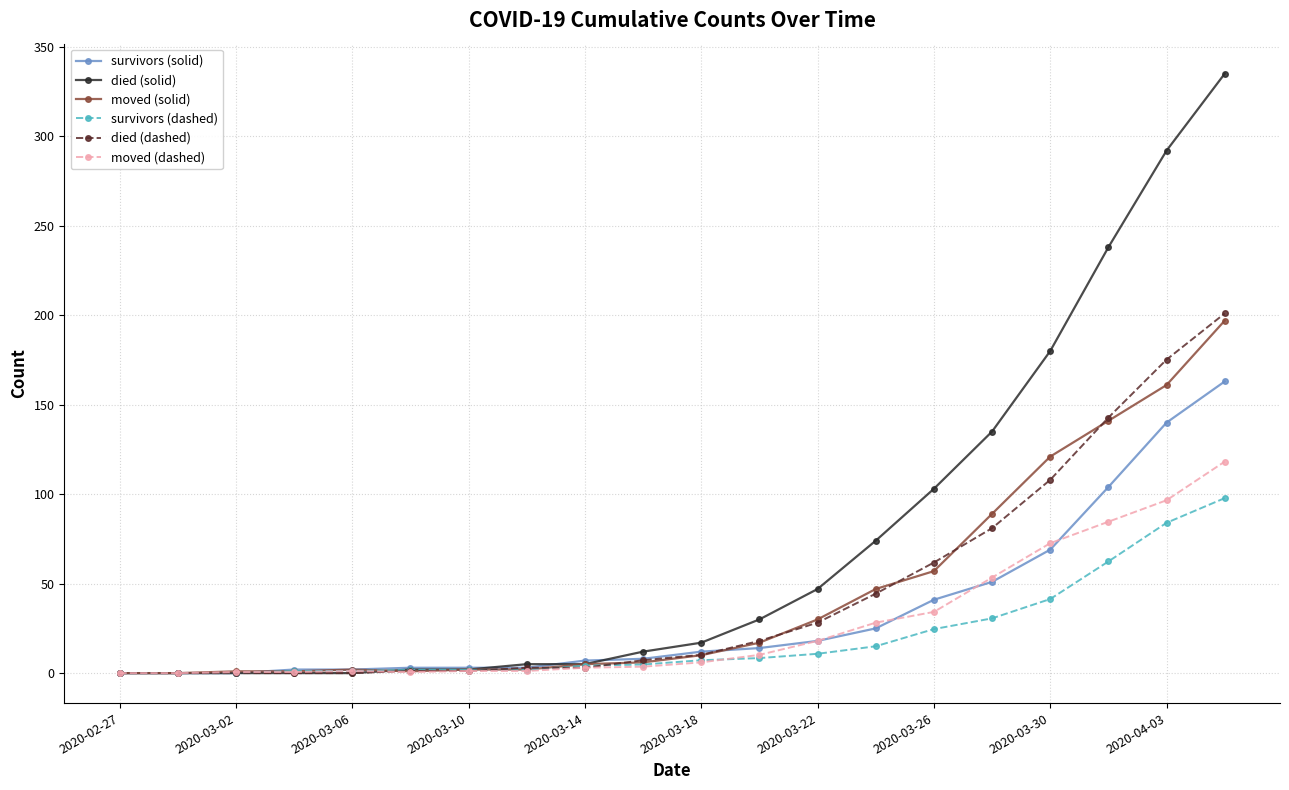

What is the greatest value displayed?

335.0